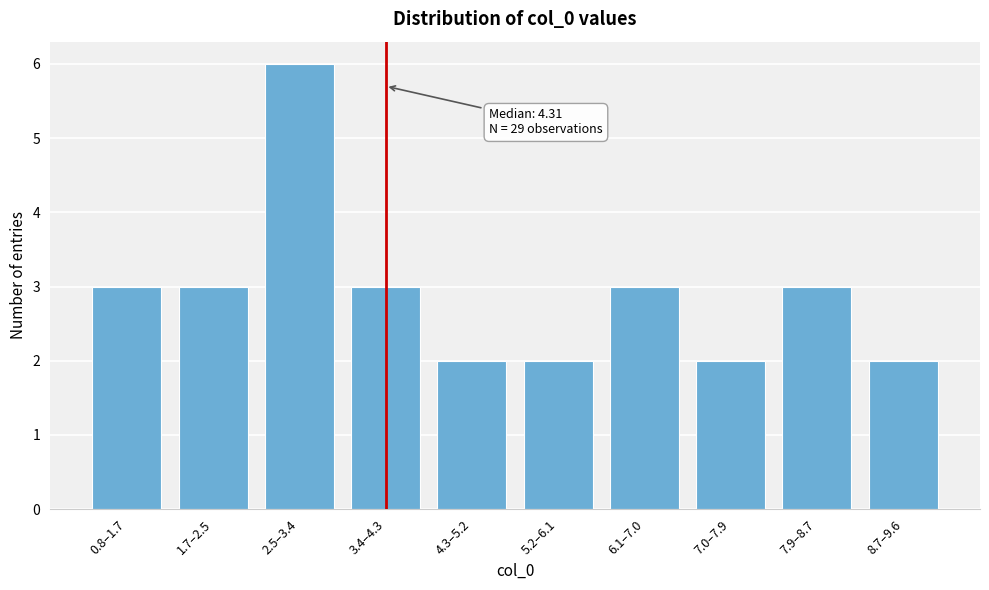

Reading right to left, transcribe all the data shown in this chart.

2	3	2	3	2	2	3	6	3	3